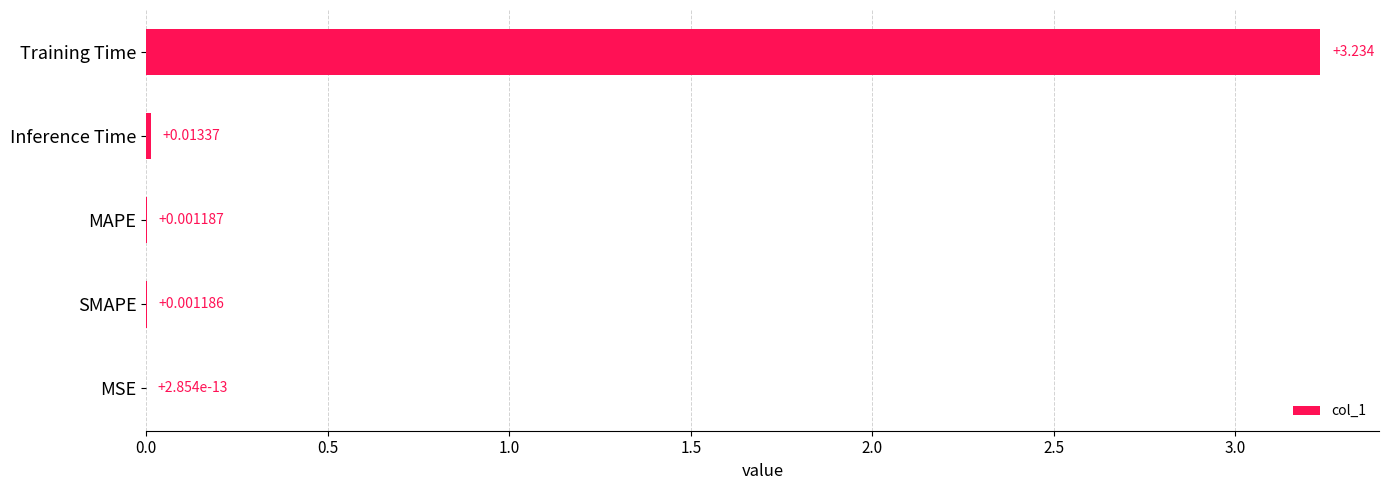

Which has a higher value, Inference Time or MSE?

Inference Time